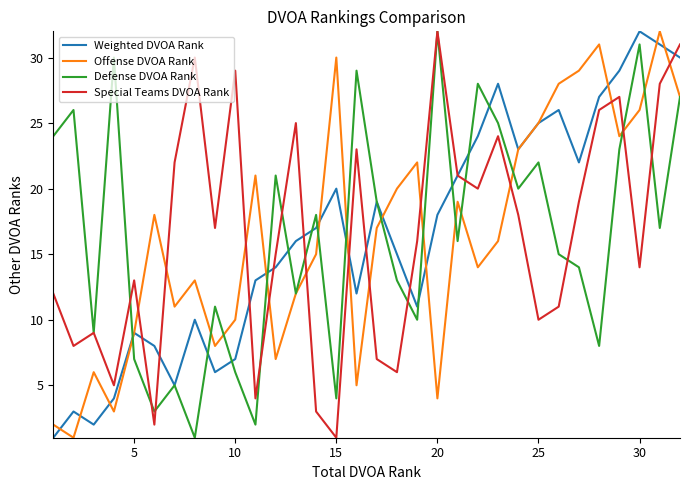

How many interior local peaks does the Special Teams DVOA Rank series have?

9